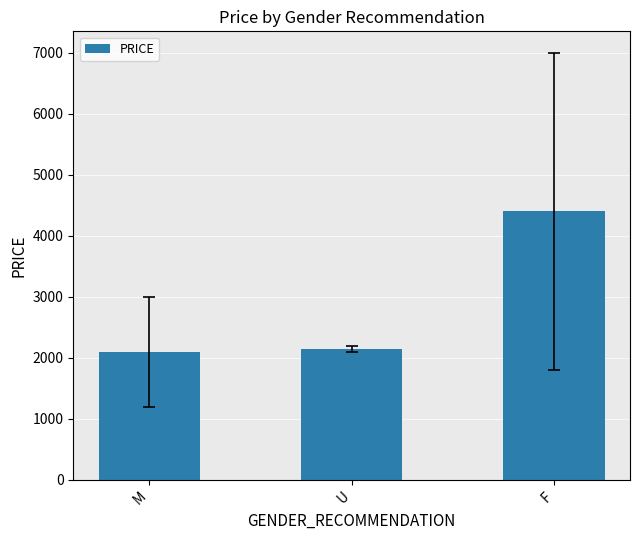

Count the number of data series in this chart.

1